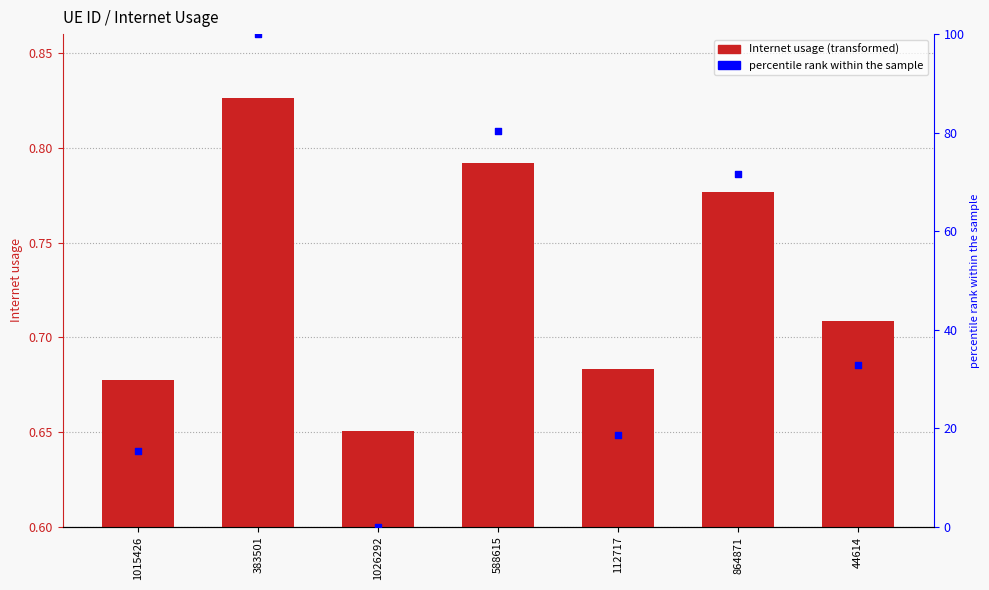

What is the total value across all series at 112717?

19.3